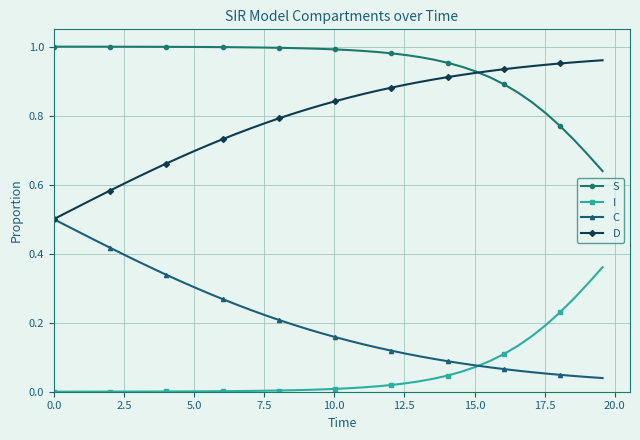

Which series has the largest total across all categories?

S